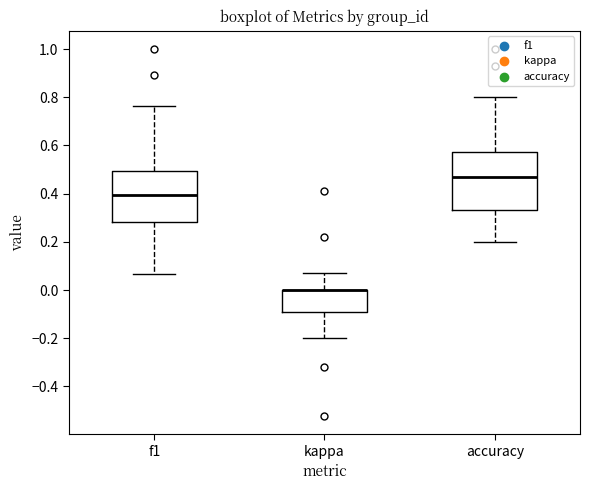

Reading left to right, transcribe this box plot: for each box, give where its median line is, the range the box spans, and where its two whiskers end, as read against the y-axis. The values are not printed on the chart, so give them approximately, as read against the axis.

f1: median 0.40, box 0.28 to 0.50, whiskers 0.06 to 0.76
kappa: median 0.00 (drawn on the box's upper edge), box -0.10 to 0.00, whiskers -0.20 to 0.08
accuracy: median 0.48, box 0.34 to 0.58, whiskers 0.20 to 0.80